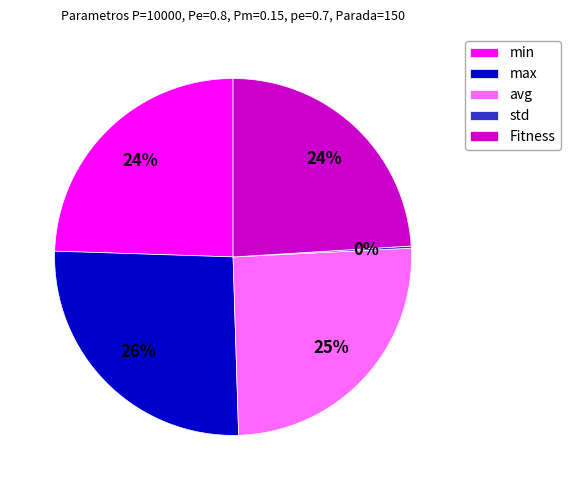

Combined, do avg and max account for over 50%?

Yes